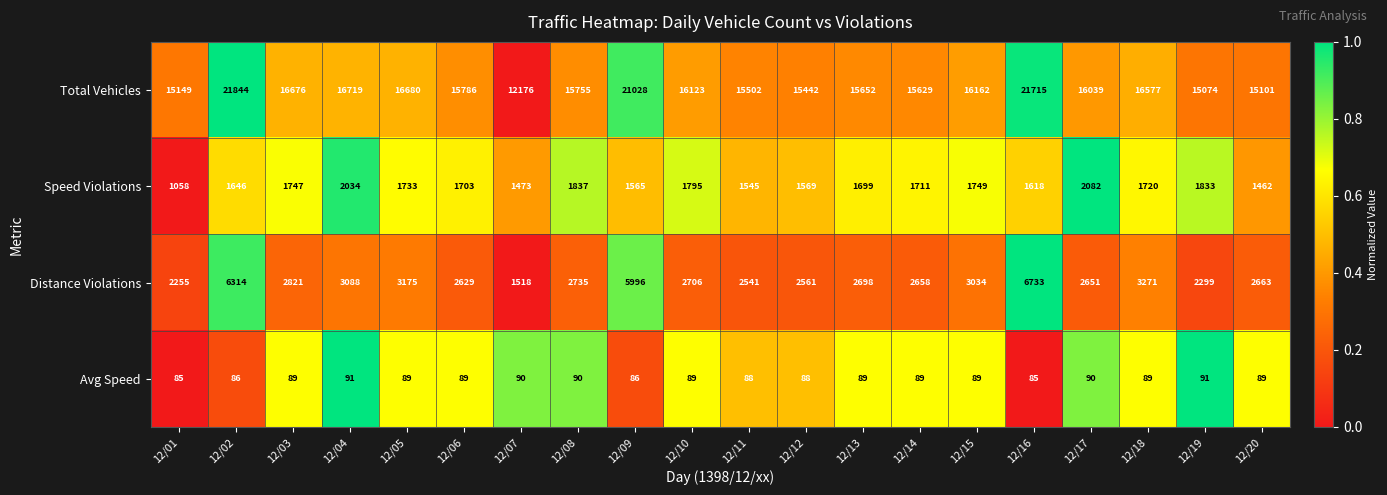

How many values in the Total Vehicles series are below 16039?

10